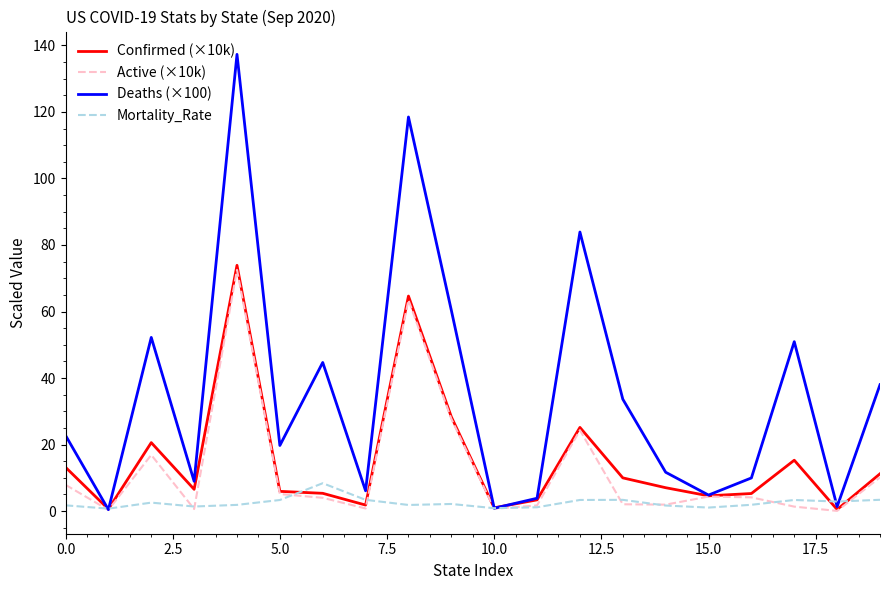

What is the sum of all Active (×10k) values?

249.9